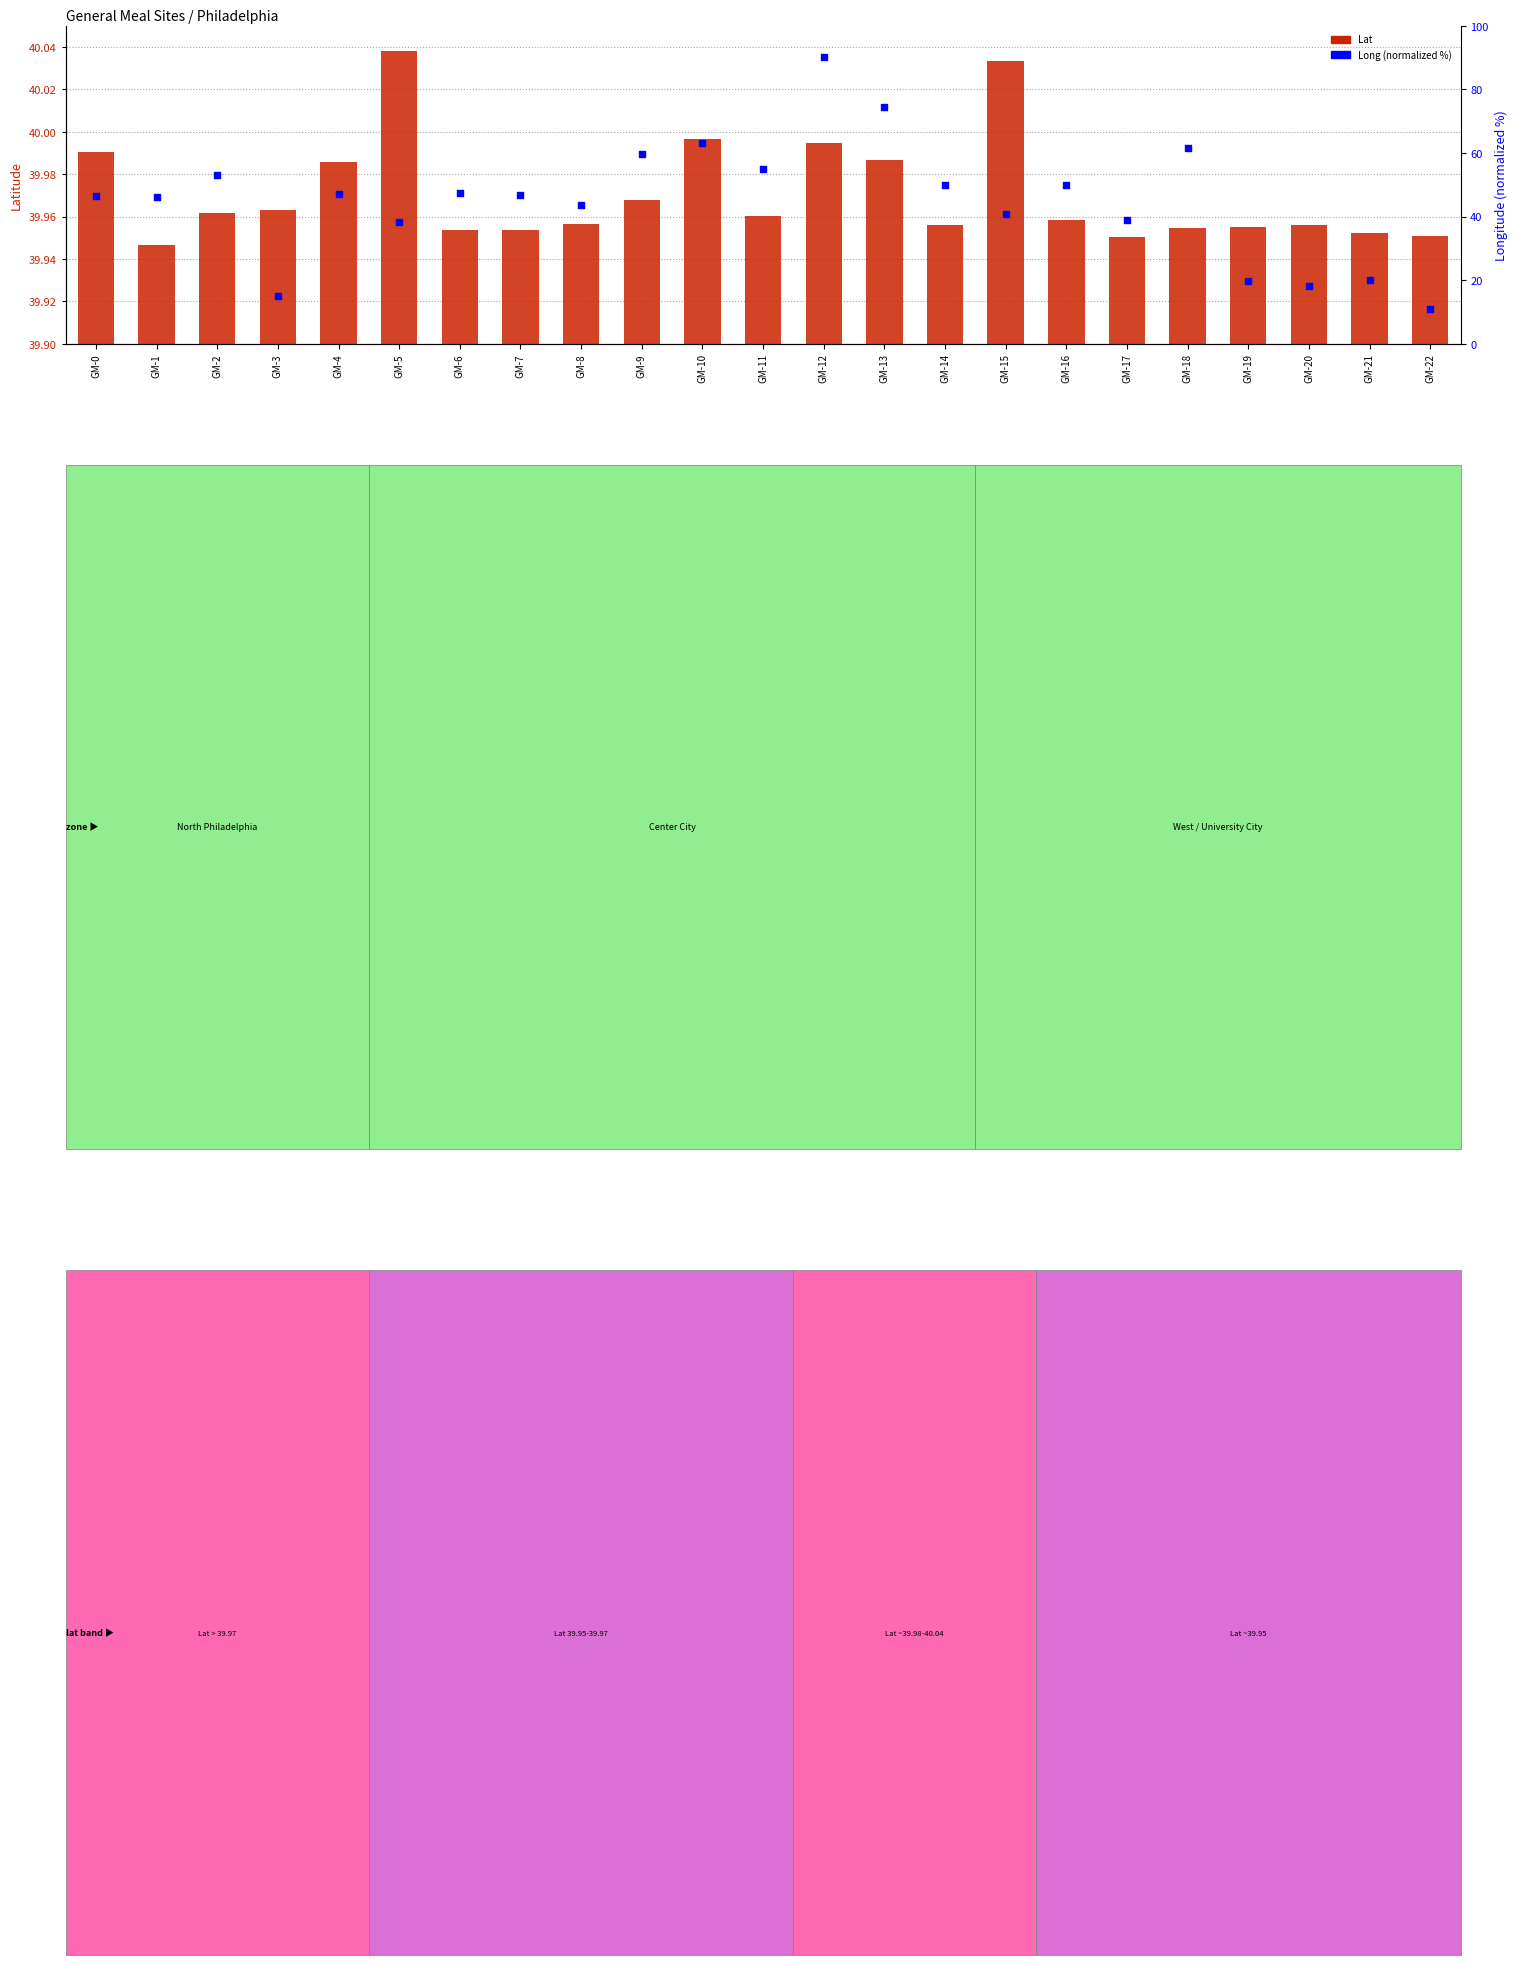

Which series has the largest Y range (max minus min)?

Long (normalized %)